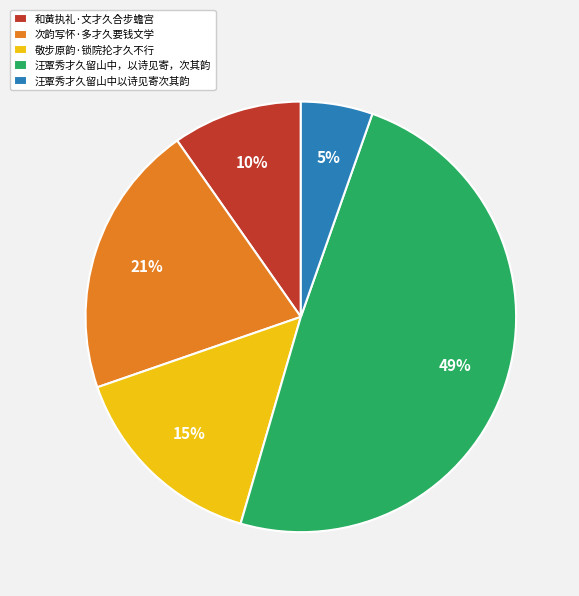

What is the smallest slice in the pie chart?

汪覃秀才久留山中以诗见寄次其韵